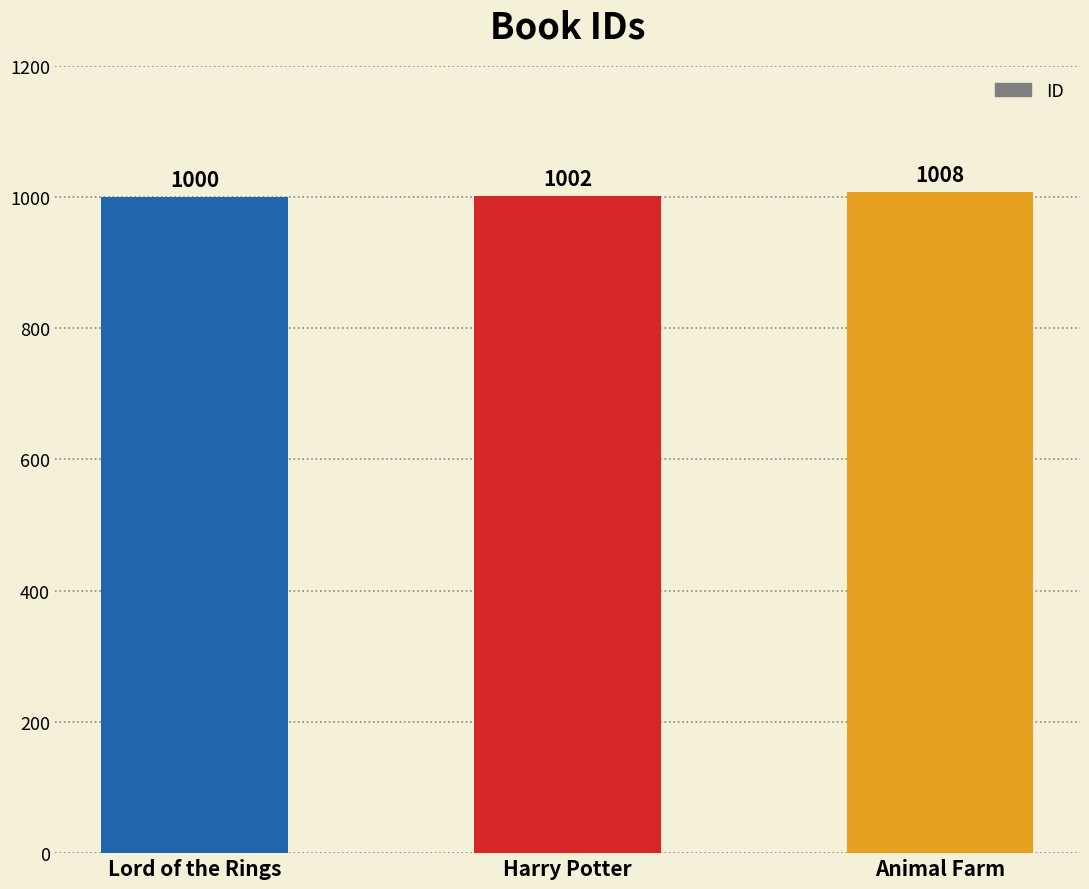

Is it true that the value at Lord of the Rings is 1504?

False